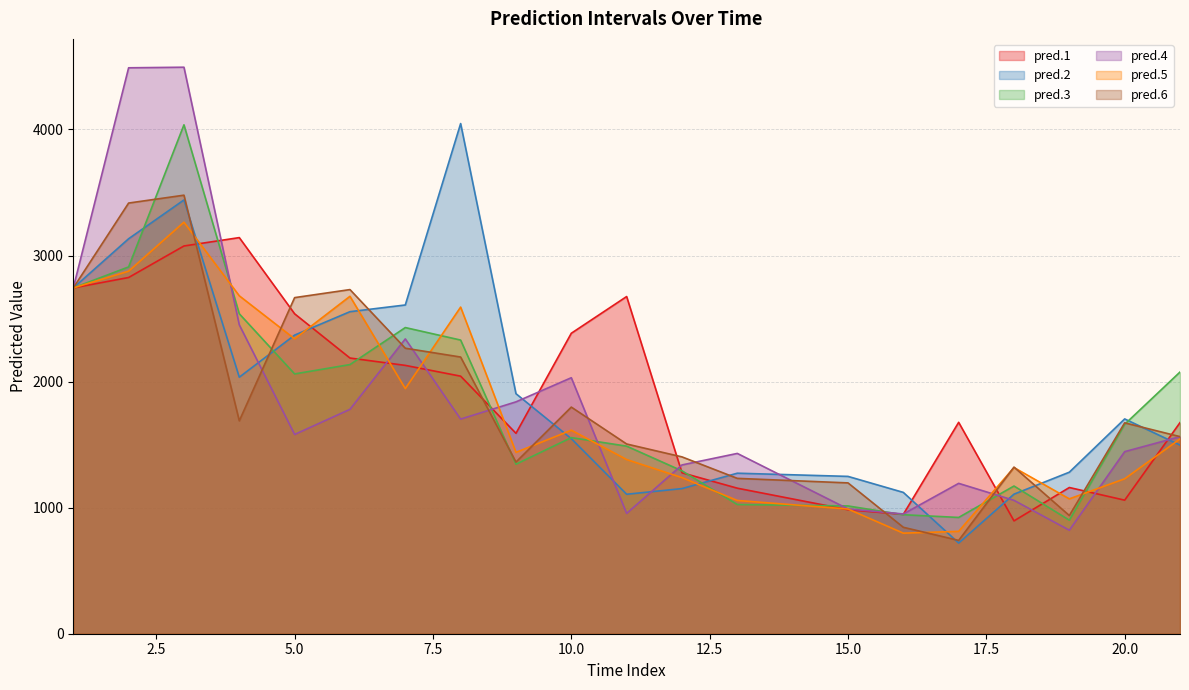

In pred.1, how many points are higher than both neighbors (excluding endpoints)?

4